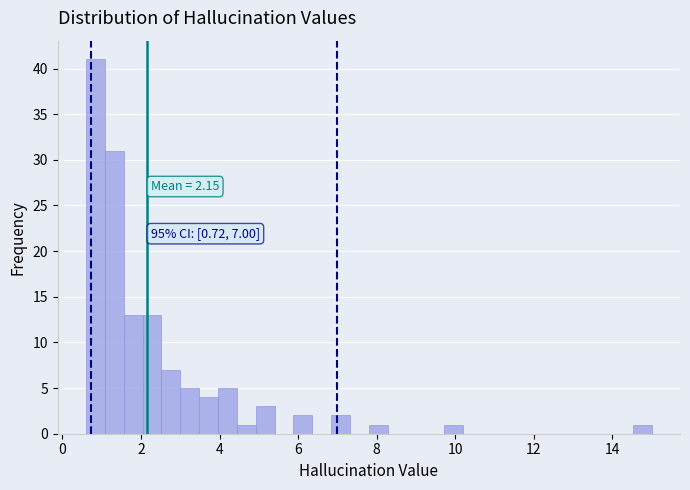

Read against the x-axis, roughly where is the centre of the tallest bar?

0.8